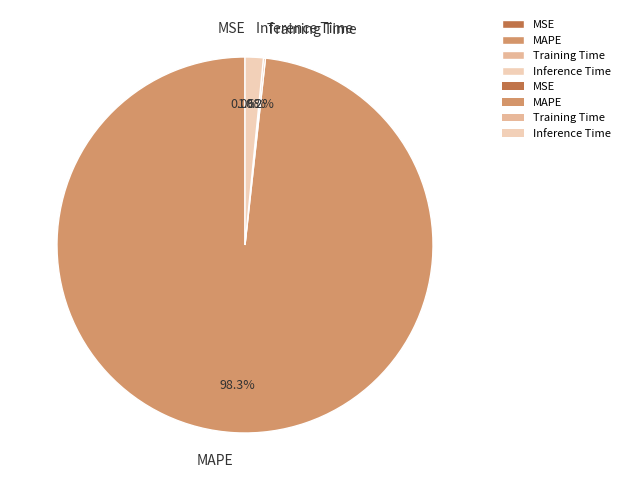

True or false: Inference Time accounts for 2% of the total.

True